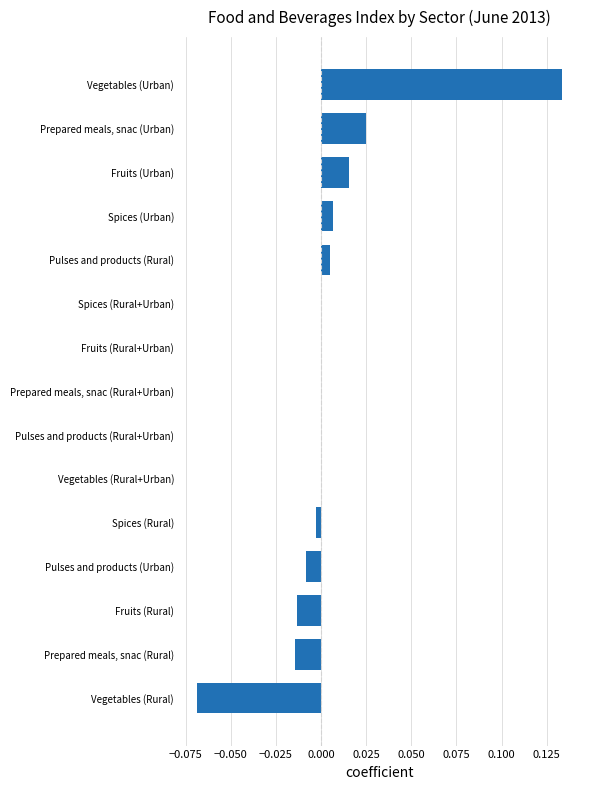

At which category does the chart reach its peak across all series?

Vegetables (Urban)